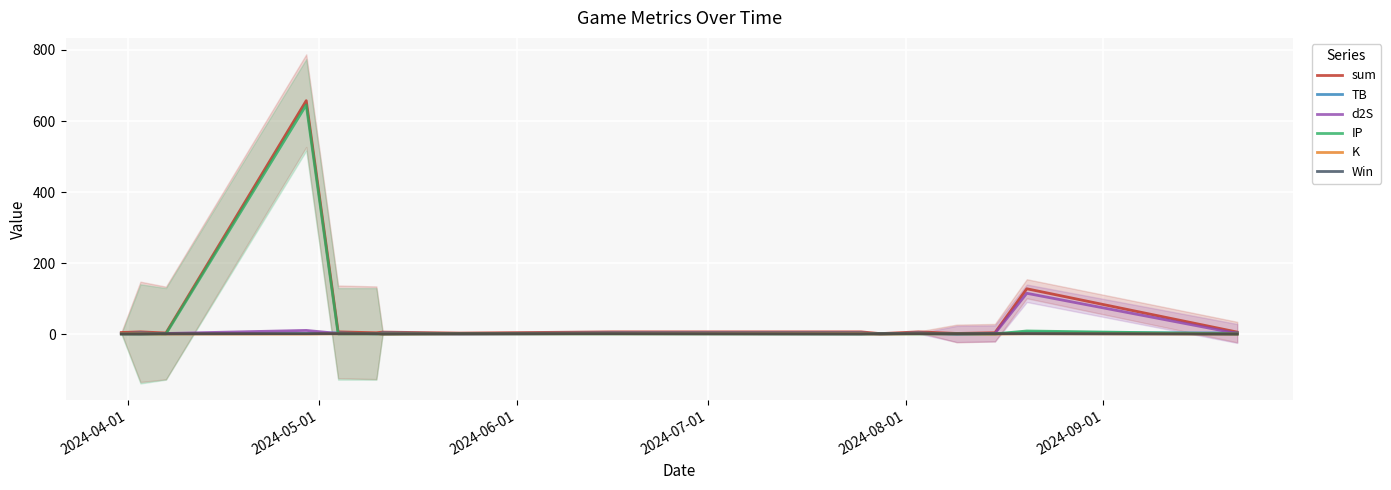

What is the maximum value for d2S?

114.8